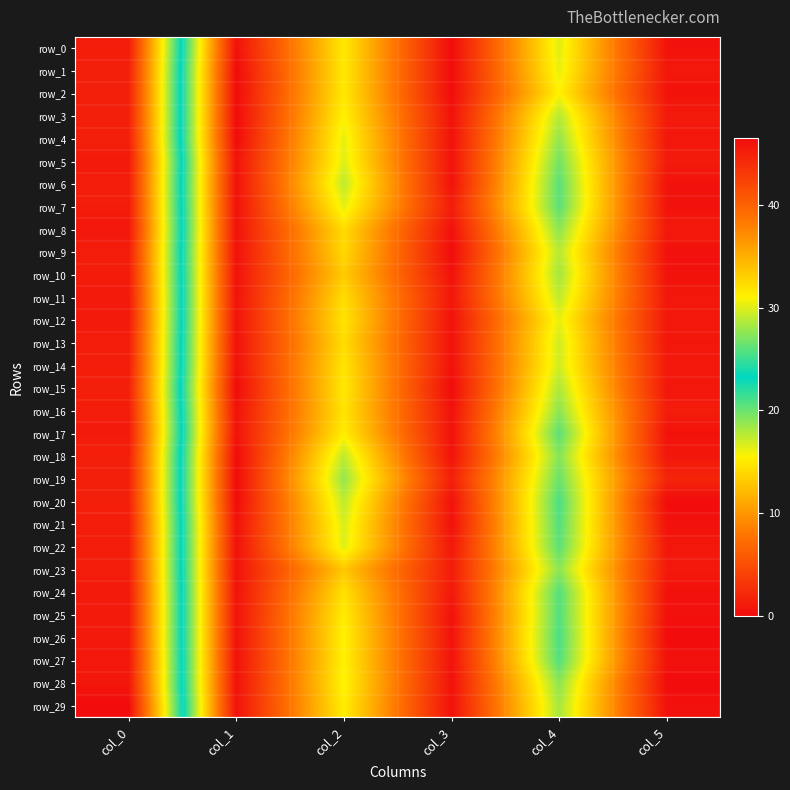

What is the highest value of the row_18 series?

45.0